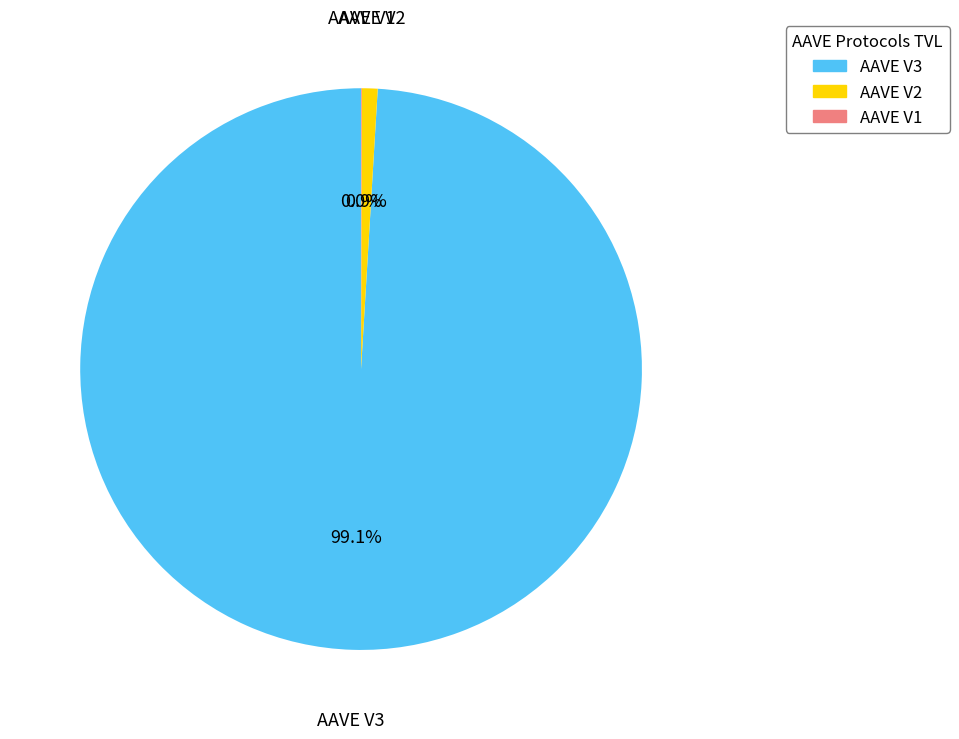

What is the largest slice in the pie chart?

AAVE V3